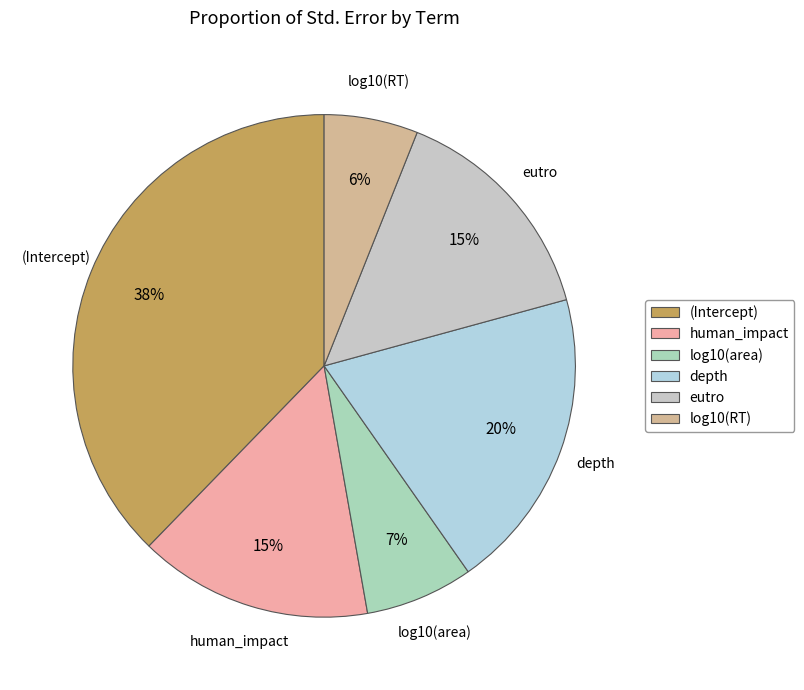

Count the number of slices in the pie.

6